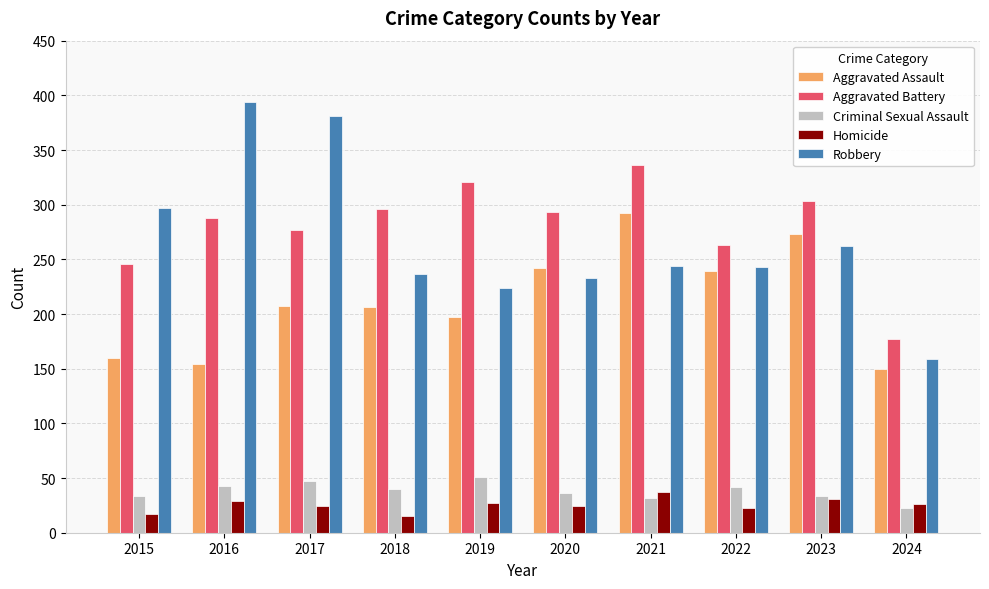

Count the number of categories in the chart.

10